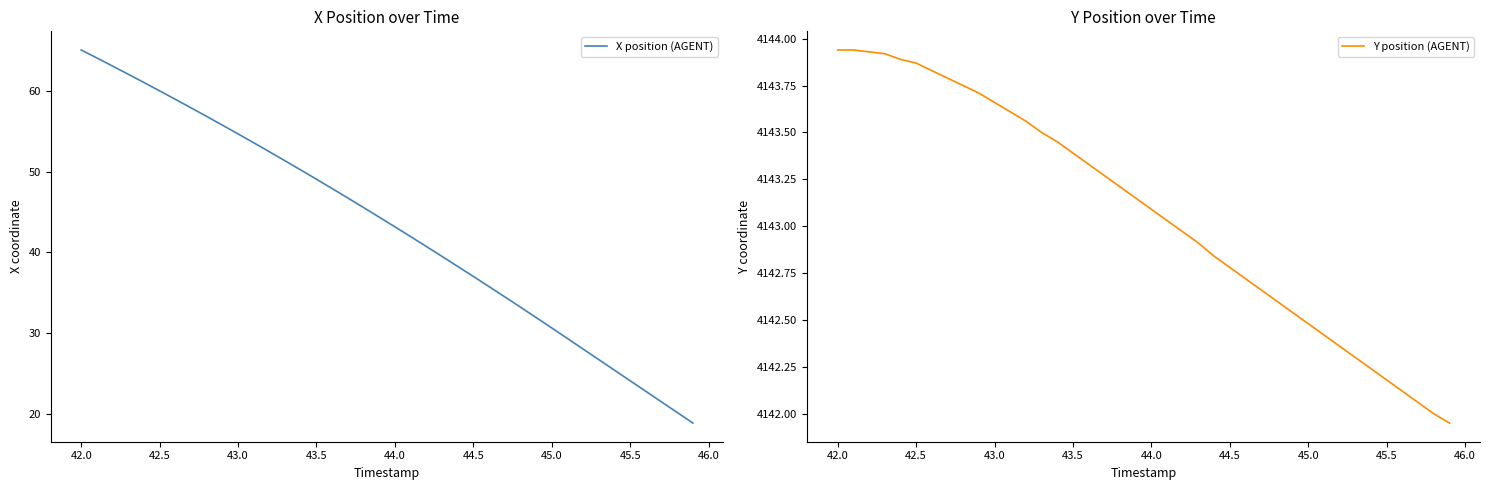

True or false: X position (AGENT) has more than 0 points higher than both neighbors.

False